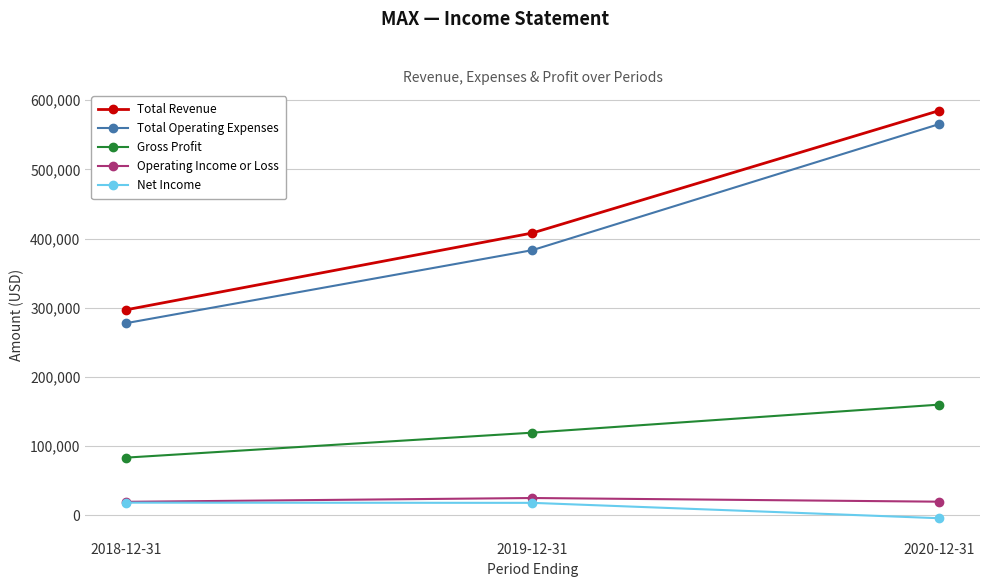

What is the label of the 3rd point from the right?

2018-12-31